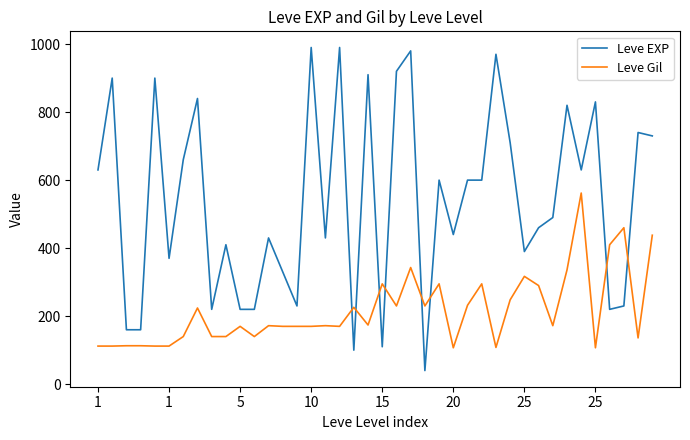

What is the maximum value shown in the chart?

990